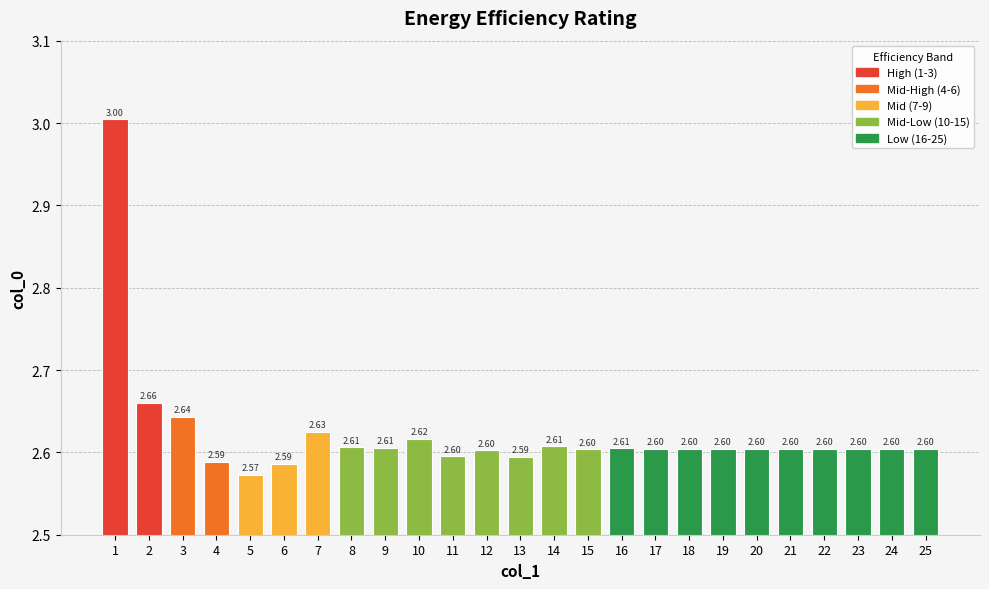

What is the value of the 12th bar from the left?

2.6